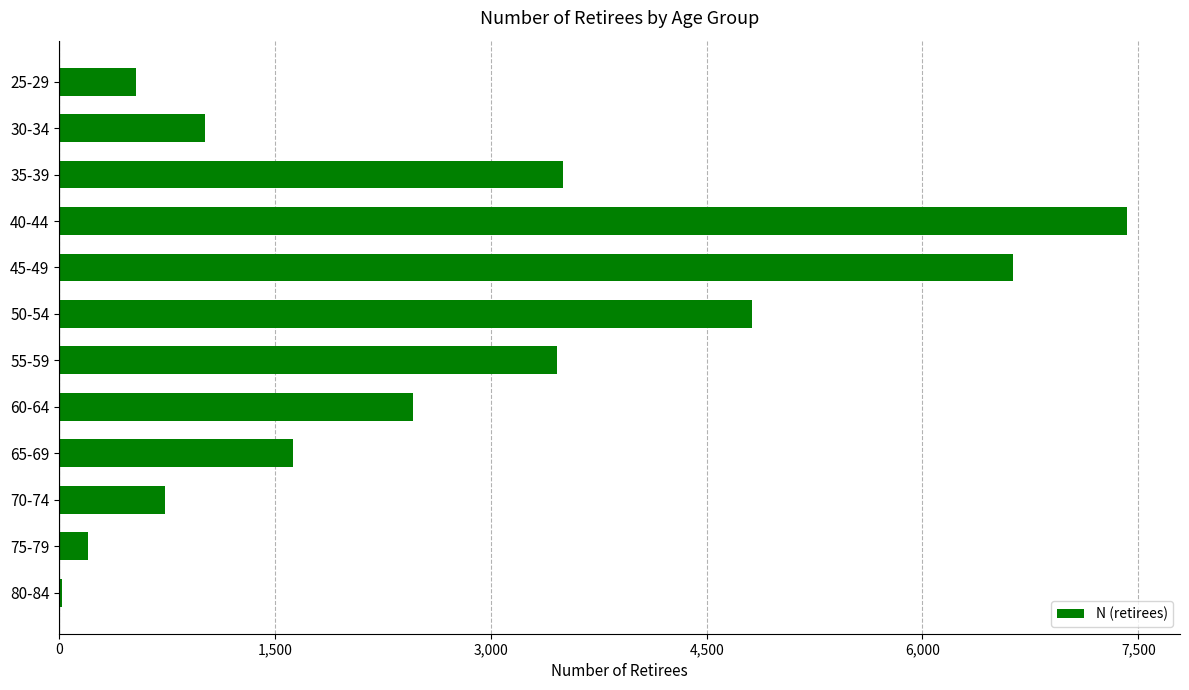

What is the sum of all values?

32394